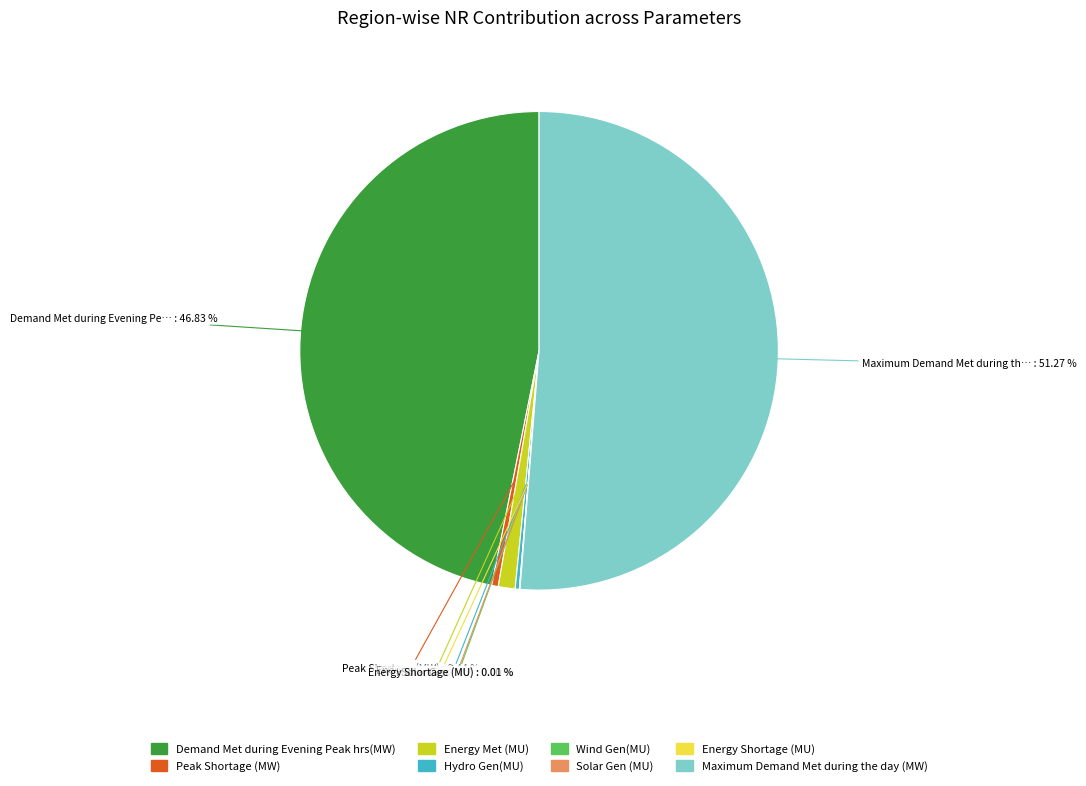

To the nearest percent, what portion does Energy Met (MU) represent?

1%